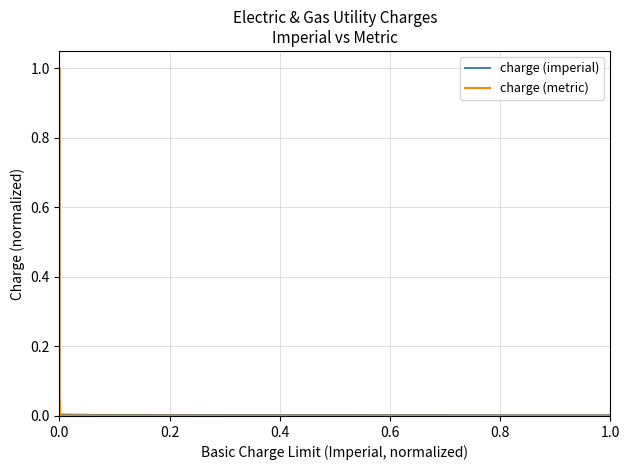

Which series has the widest spread of values?

charge (imperial)